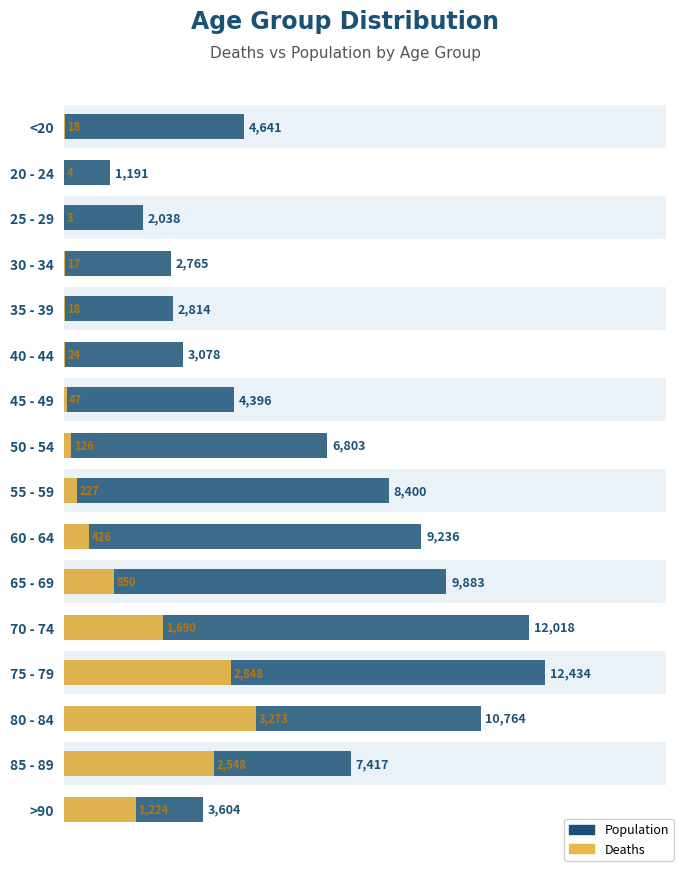

What is the average value of the Population series?

6342.6